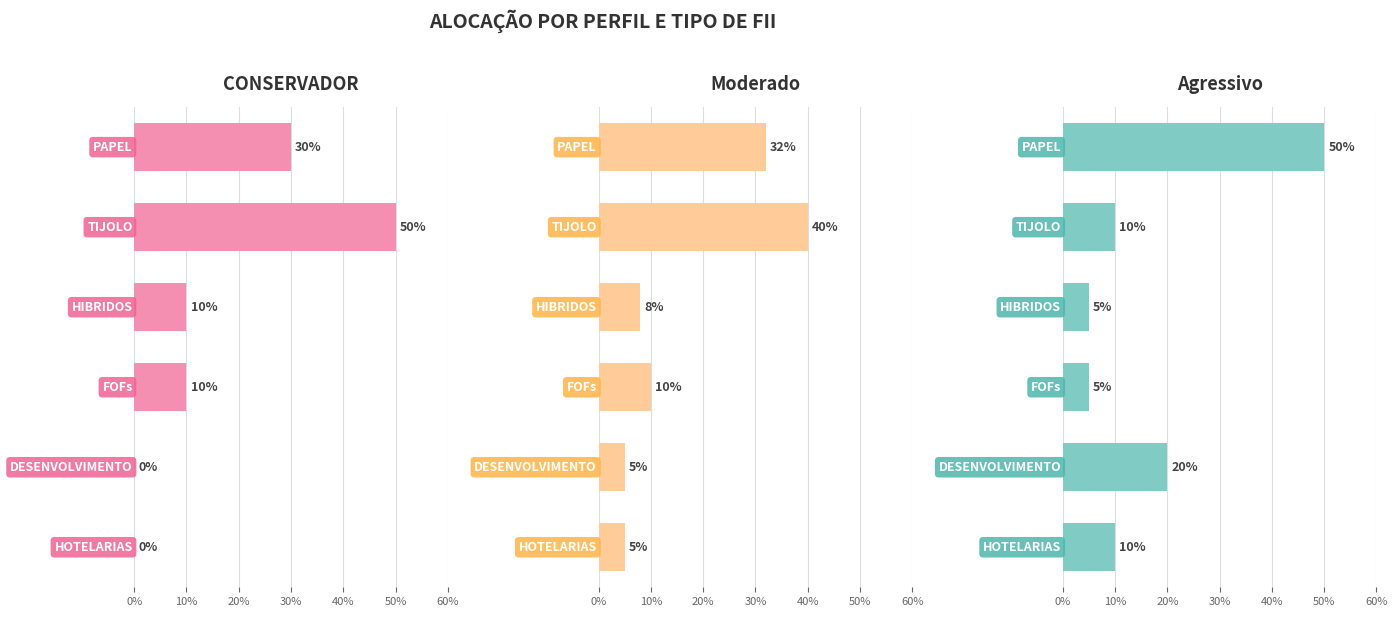

Is it true that Moderado equals 0.0 at 40%?

False